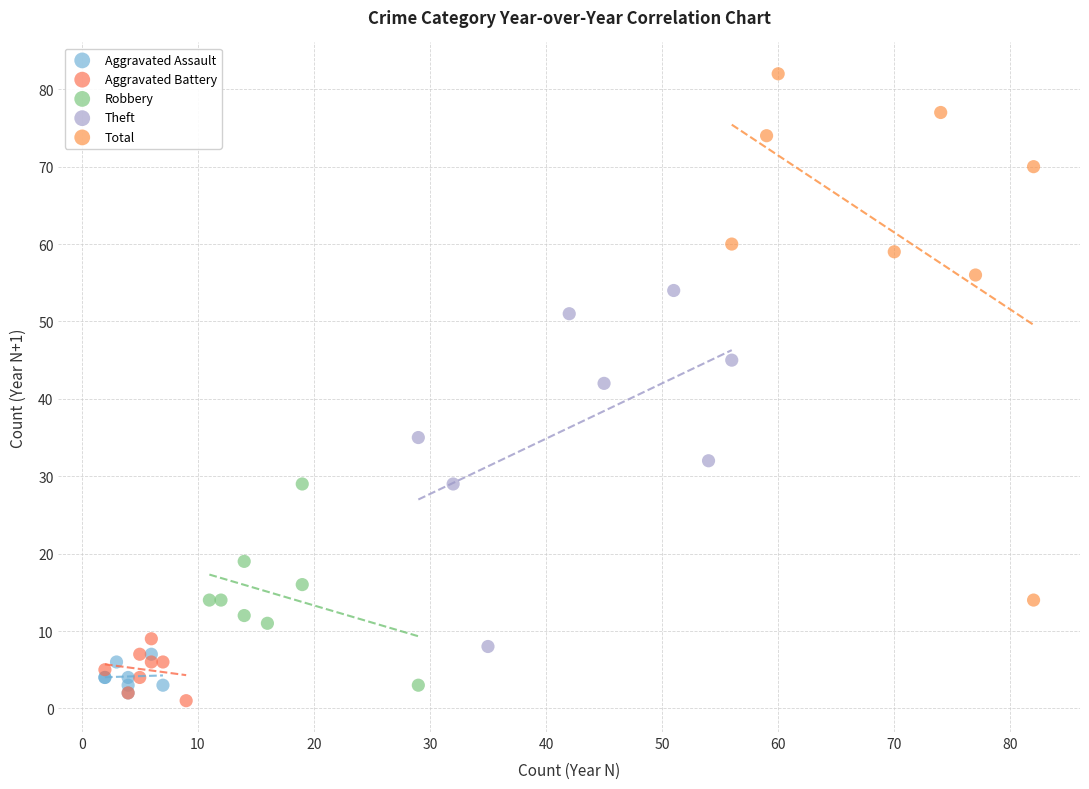

What are all the series names shown in the legend?

Aggravated Assault, Aggravated Battery, Robbery, Theft, Total